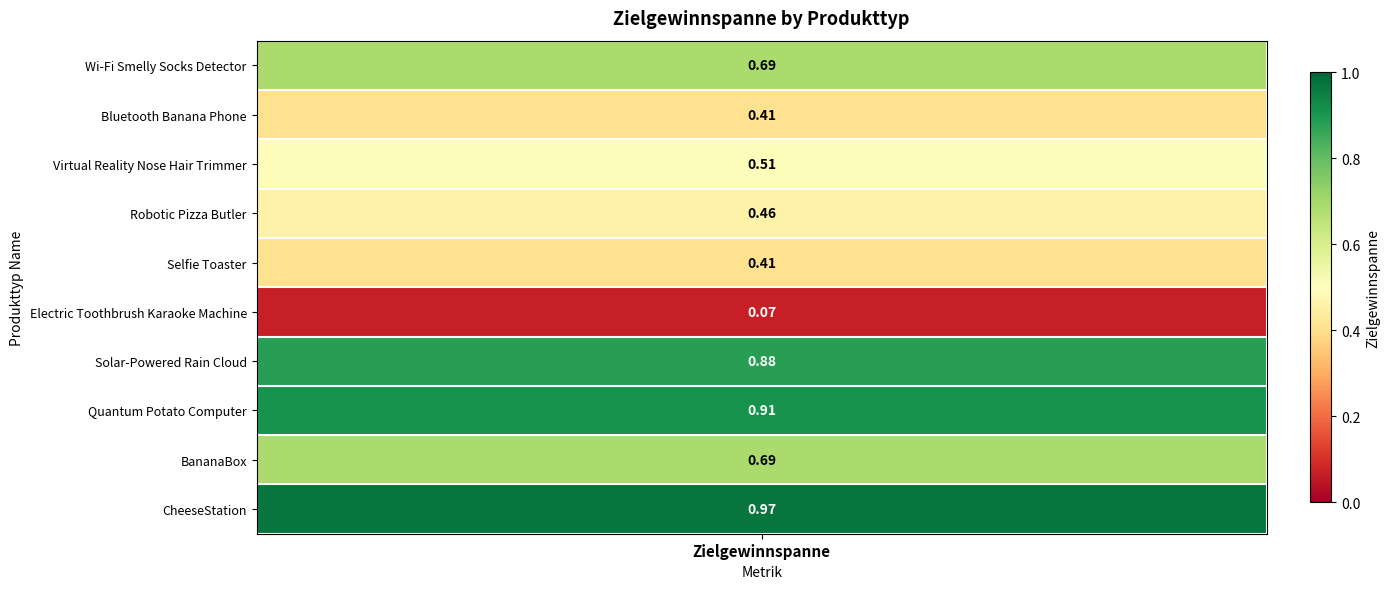

Reading left to right, list all the values displayed in this chart.

Wi-Fi Smelly Socks Detector=0.7	Bluetooth Banana Phone=0.4	Virtual Reality Nose Hair Trimmer=0.5	Robotic Pizza Butler=0.5	Selfie Toaster=0.4	Electric Toothbrush Karaoke Machine=0.1	Solar-Powered Rain Cloud=0.9	Quantum Potato Computer=0.9	BananaBox=0.7	CheeseStation=1.0